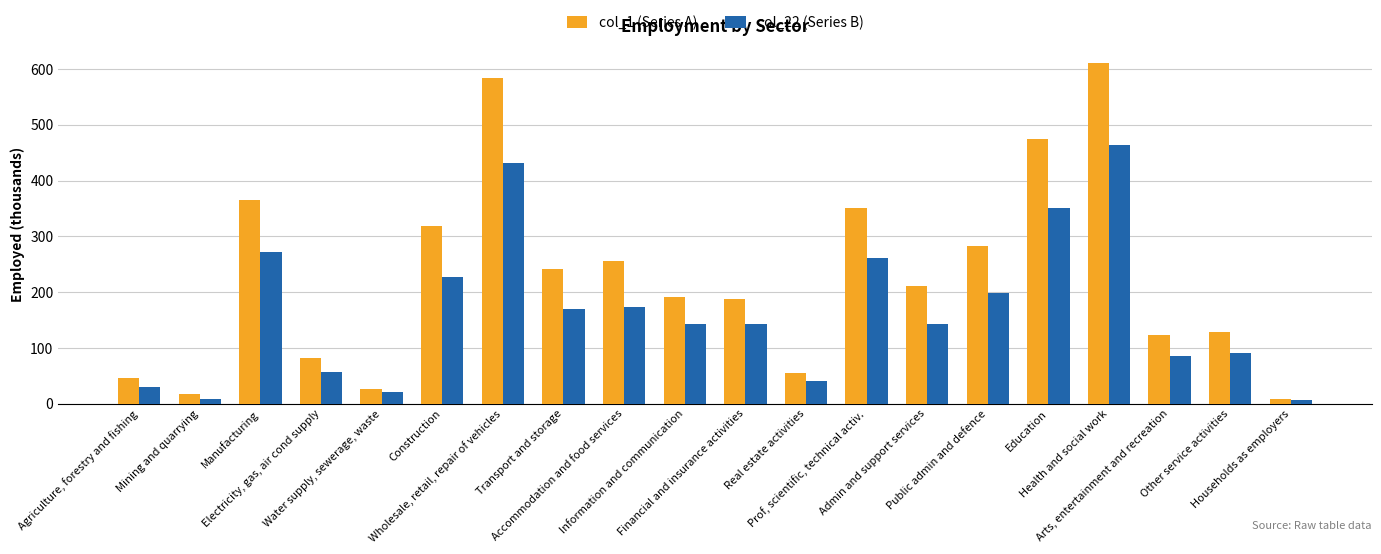

Which series changed the most between Construction and Arts, entertainment and recreation?

col_1 (Series A)